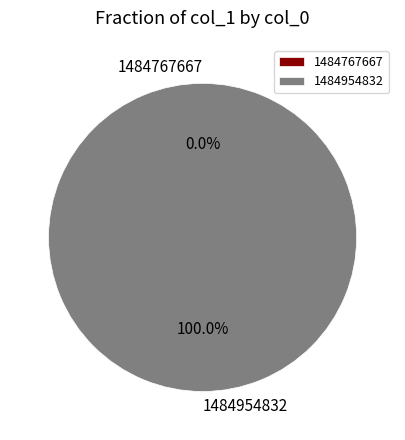

Which slice is the smallest?

1484767667